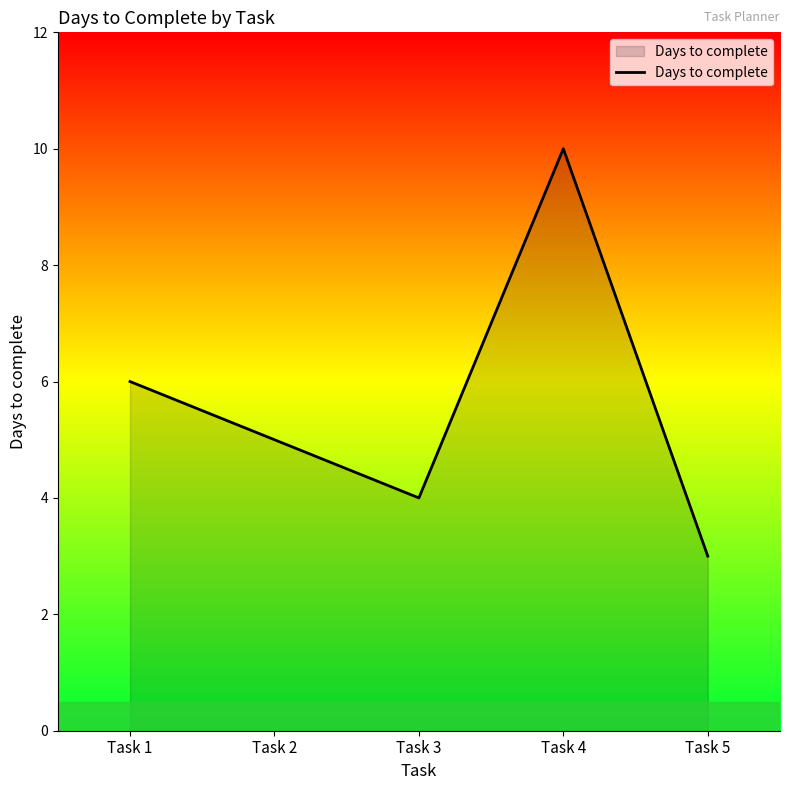

How many categories are shown in the chart?

5